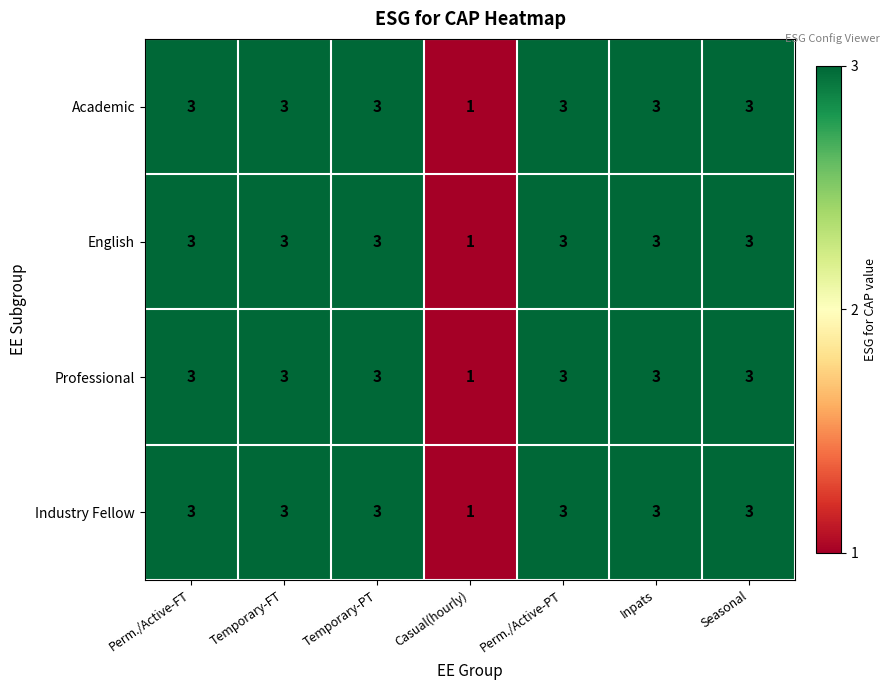

Reading left to right, transcribe all the data shown in this chart.

Academic: Perm./Active-FT=3	Temporary-FT=3	Temporary-PT=3	Casual(hourly)=1	Perm./Active-PT=3	Inpats=3	Seasonal=3
English: Perm./Active-FT=3	Temporary-FT=3	Temporary-PT=3	Casual(hourly)=1	Perm./Active-PT=3	Inpats=3	Seasonal=3
Professional: Perm./Active-FT=3	Temporary-FT=3	Temporary-PT=3	Casual(hourly)=1	Perm./Active-PT=3	Inpats=3	Seasonal=3
Industry Fellow: Perm./Active-FT=3	Temporary-FT=3	Temporary-PT=3	Casual(hourly)=1	Perm./Active-PT=3	Inpats=3	Seasonal=3